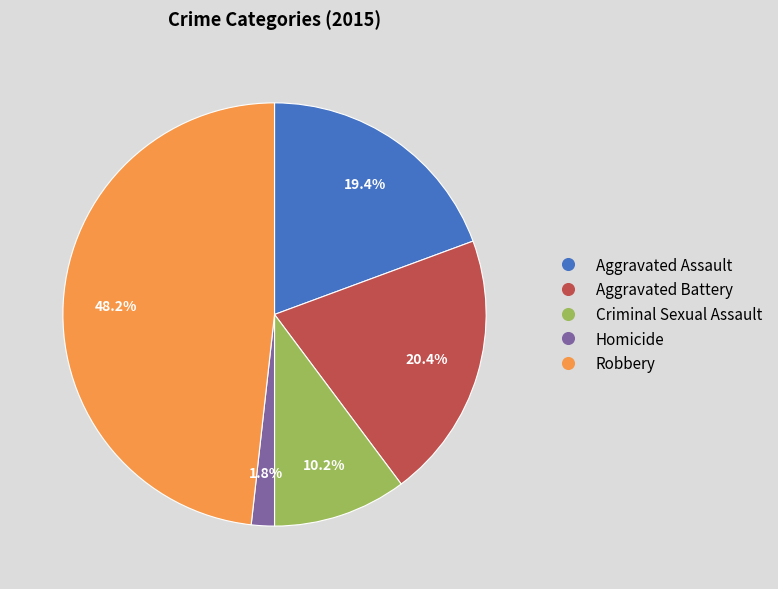

How many slices are in this pie chart?

5